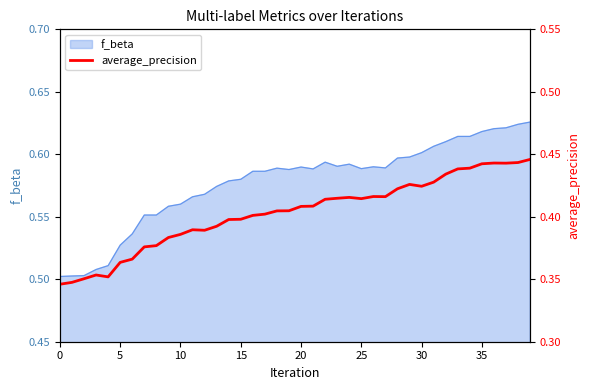

Reading right to left, what are all the values shown in this chart?

0.4	0.4	0.4	0.4	0.4	0.4	0.4	0.4	0.4	0.4	0.4	0.4	0.4	0.4	0.4	0.4	0.4	0.4	0.4	0.4	0.4	0.4	0.4	0.4	0.4	0.4	0.4	0.4	0.4	0.4	0.4	0.4	0.4	0.4	0.4	0.4	0.4	0.4	0.3	0.3